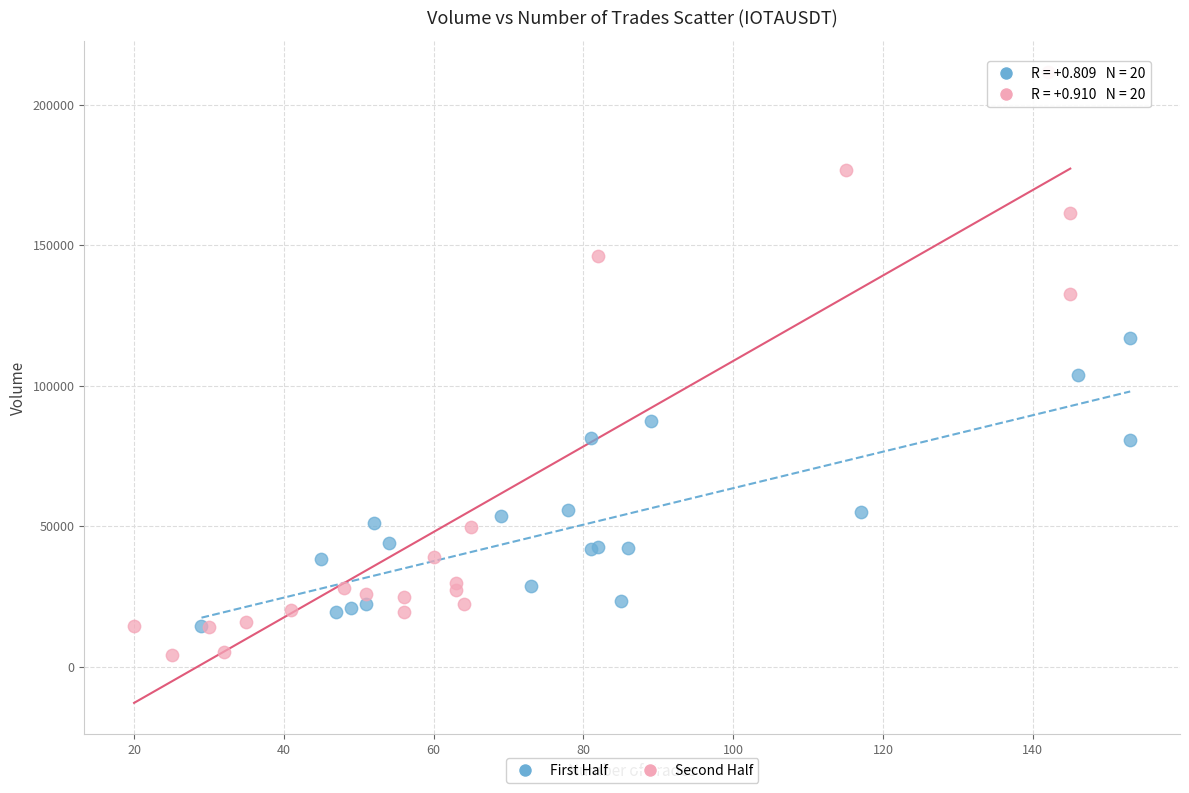

Which series contains the highest Y value?

Second Half